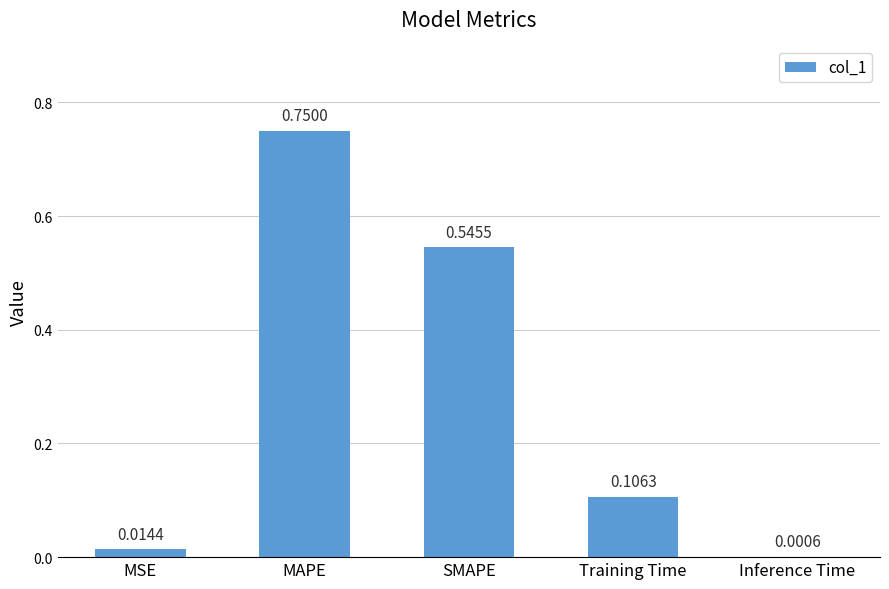

Which category has the highest value across all series?

MAPE